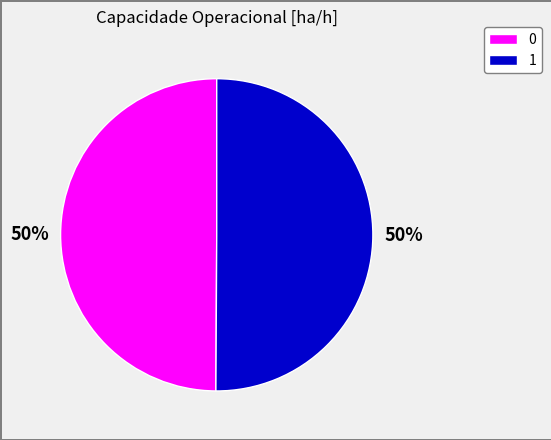

What percentage is the 0 slice, to the nearest percent?

50%